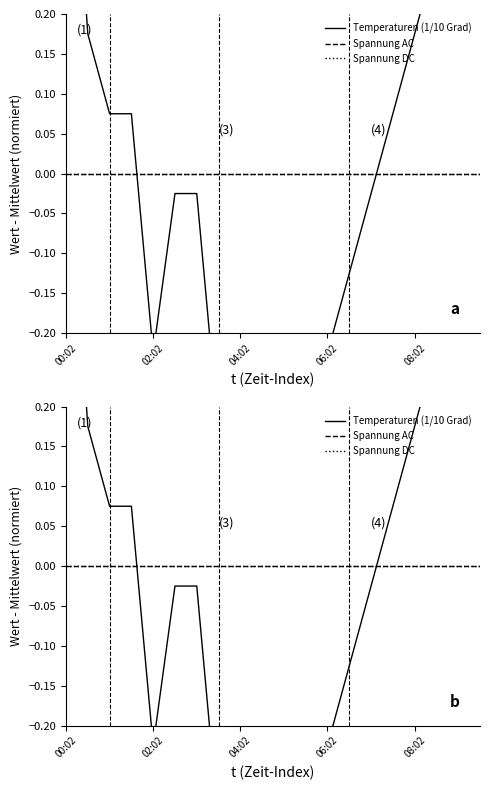

Which category has the highest value across all series?

00:02